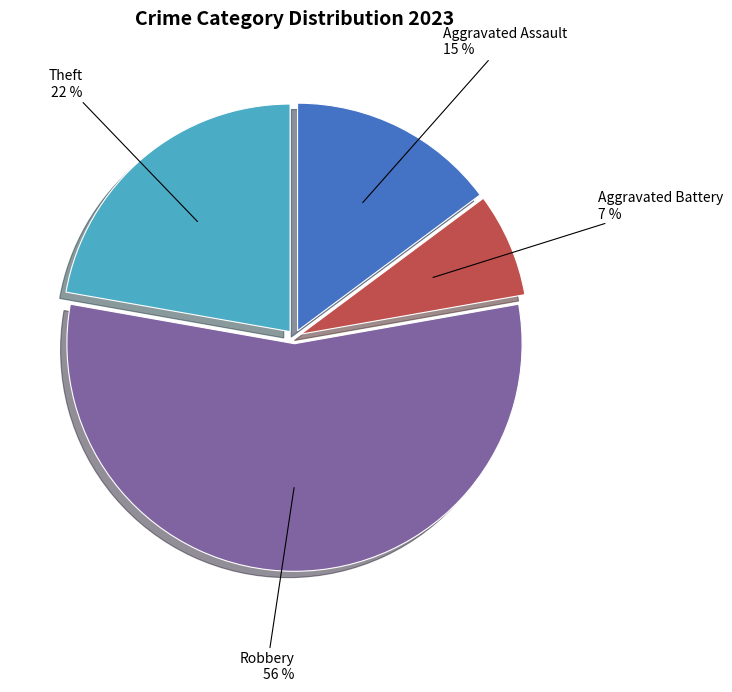

To the nearest percent, what is the average slice percentage?

25%